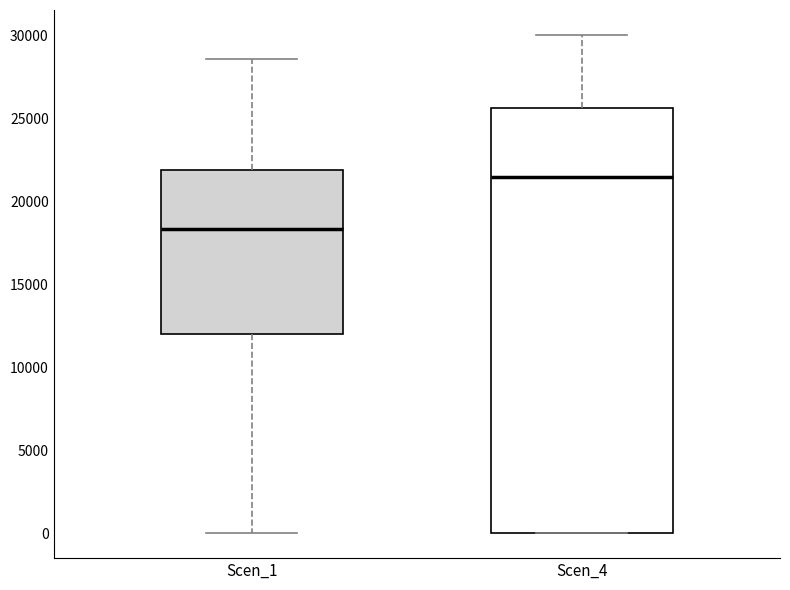

Reading left to right, read every box against the y-axis: the position of its median line, the range the box covers, and the ends of its whiskers. The values are not printed on the chart, so give them approximately, as read against the axis.

Scen_1: median 18500, box 12000 to 22000, whiskers 0 to 28500
Scen_4: median 21500, box 0 to 25500, whiskers 0 to 30000